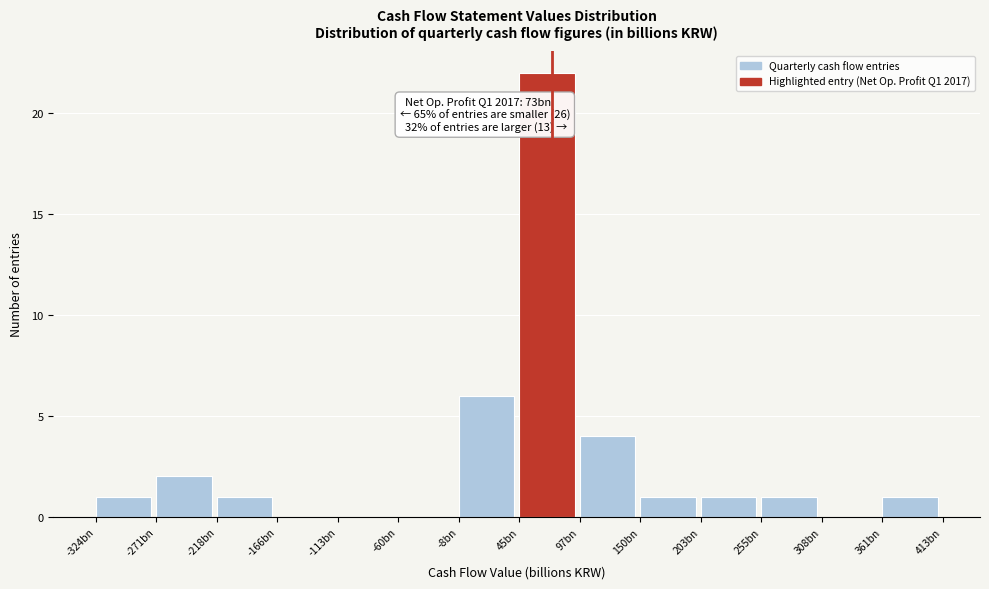

Reading left to right, extract all data points from this chart.

-324bn=1	-271bn=2	-218bn=1	-166bn=0	-113bn=0	-60bn=0	-8bn=6	45bn=22	97bn=4	150bn=1	203bn=1	255bn=1	308bn=0	361bn=1